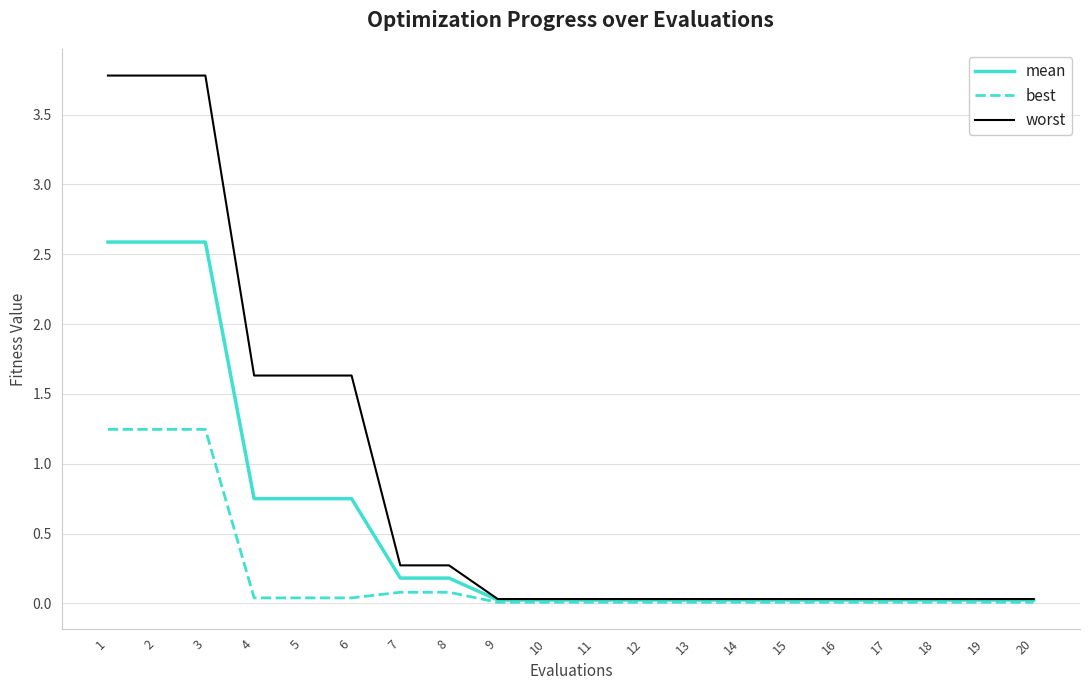

At 2, list the series in order from smallest to largest.

best, mean, worst